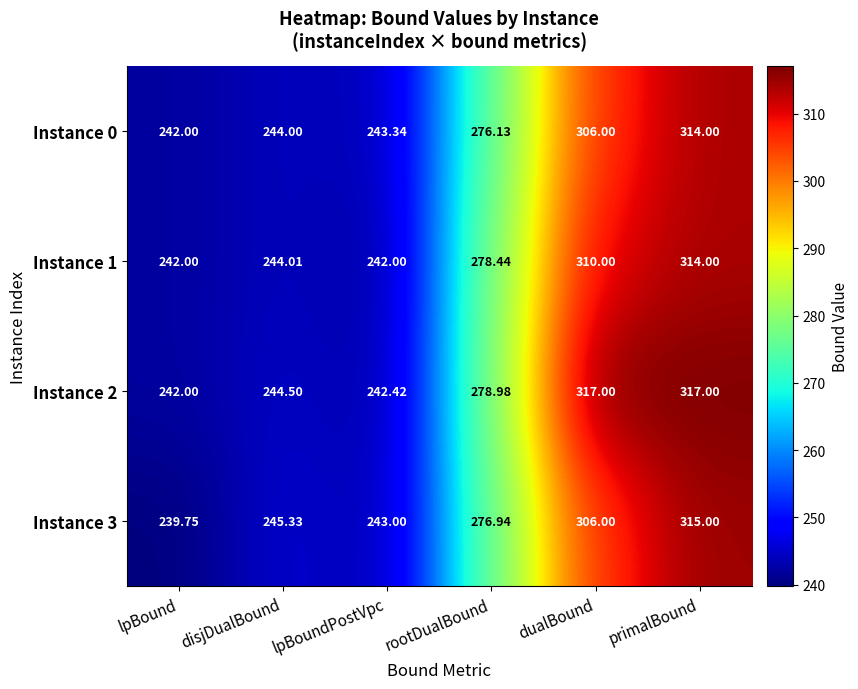

Which category has the lowest value in the Instance 0 series?

lpBound